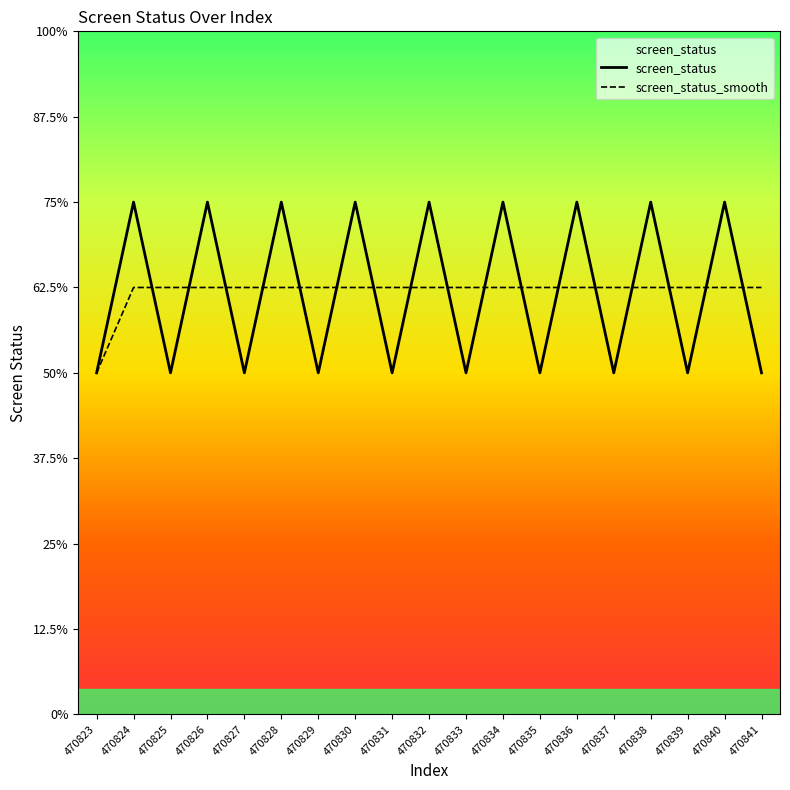

At how many categories does at least one series exceed 2?

18